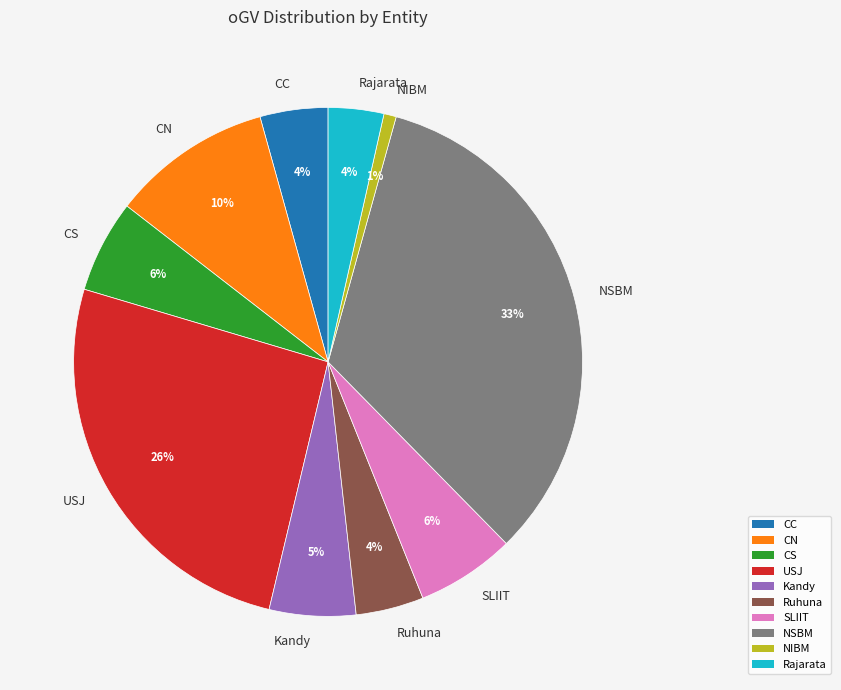

Does CS account for over 50% of the chart?

No